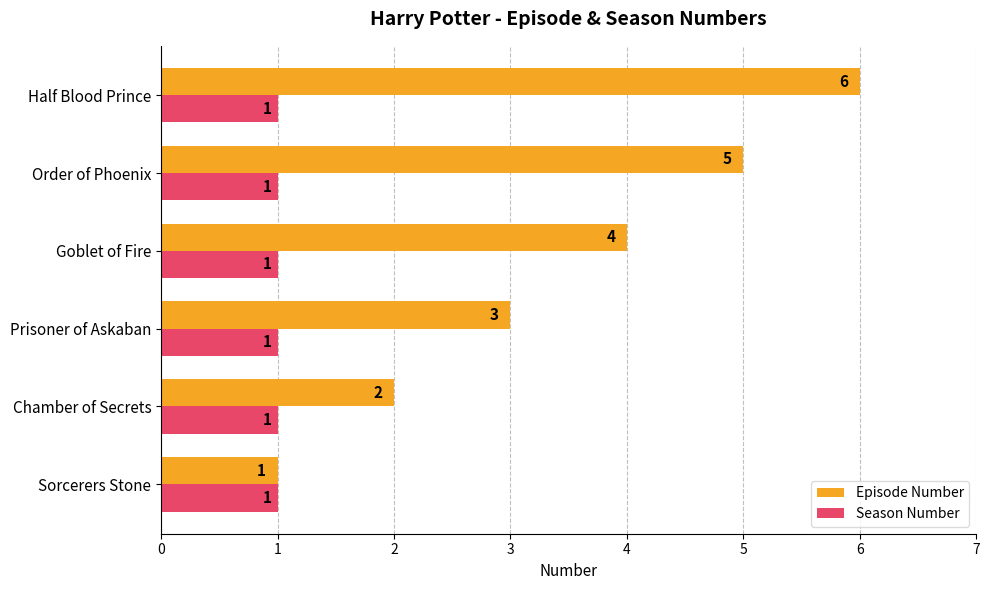

The value of Season Number at Order of Phoenix is 1. True or false?

True